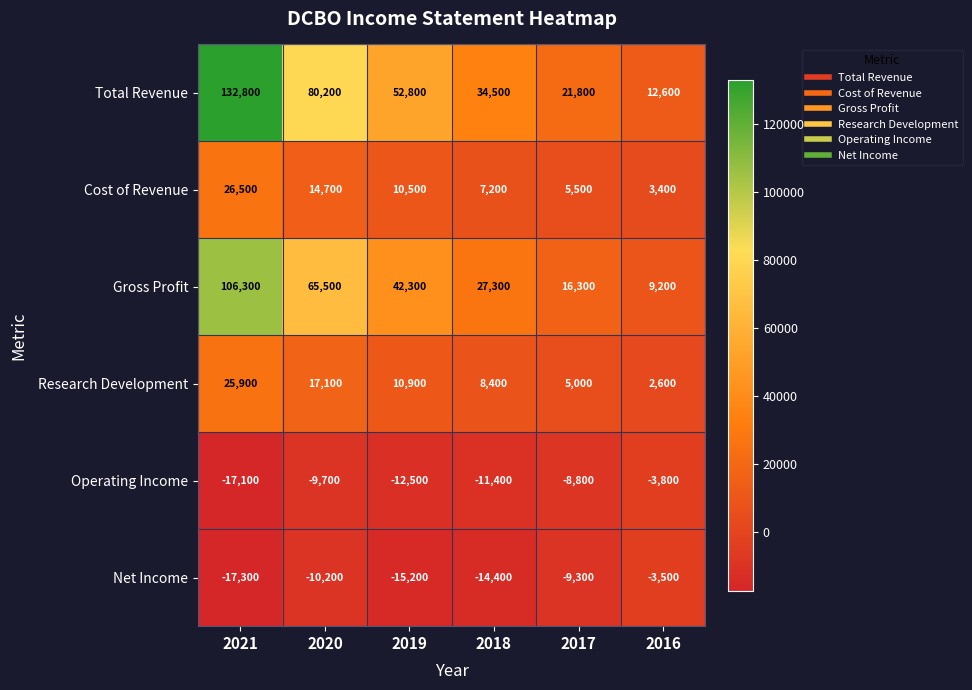

At which label does Net Income first exceed -10200?

2017